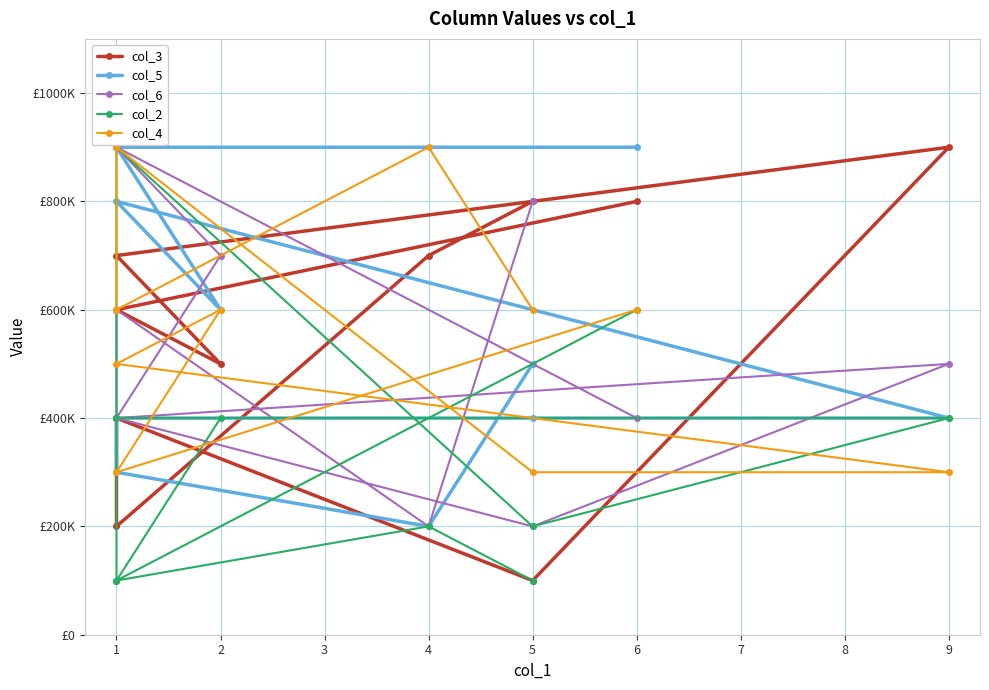

At how many categories does at least one series exceed 510616?

9